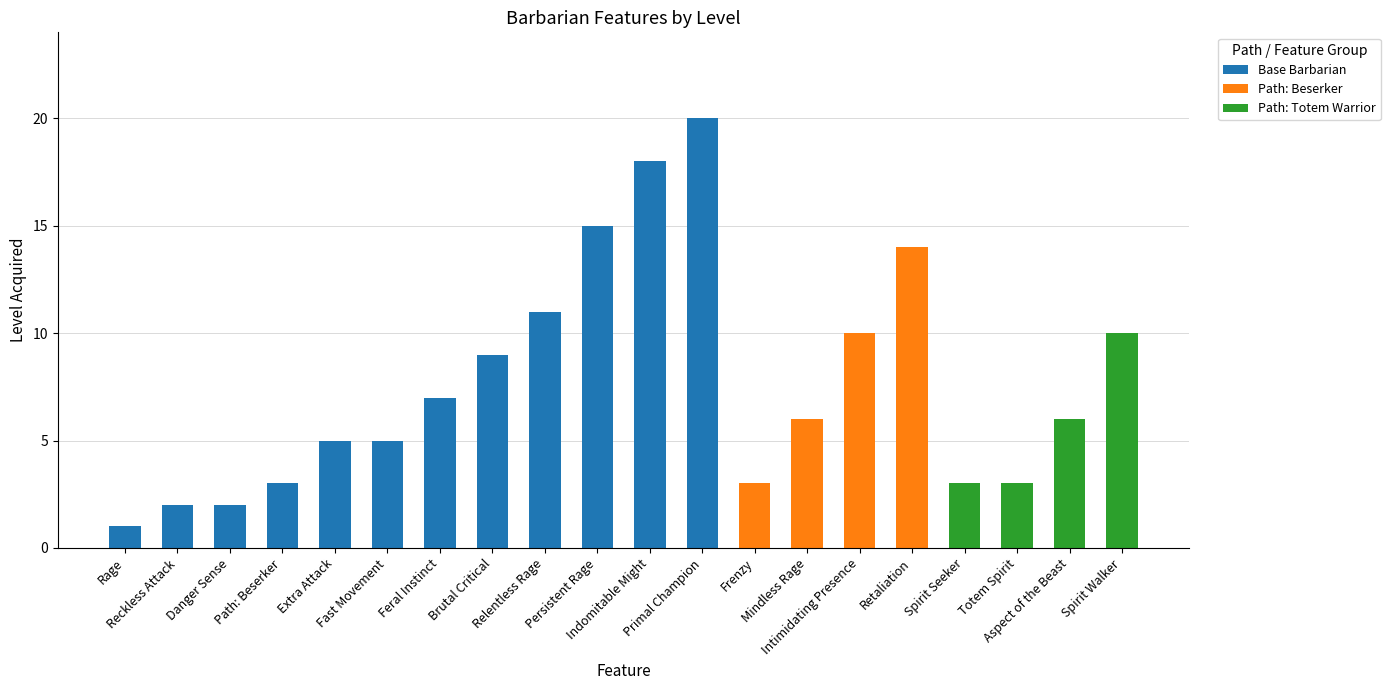

Is it true that the value at Brutal Critical is 9?

True